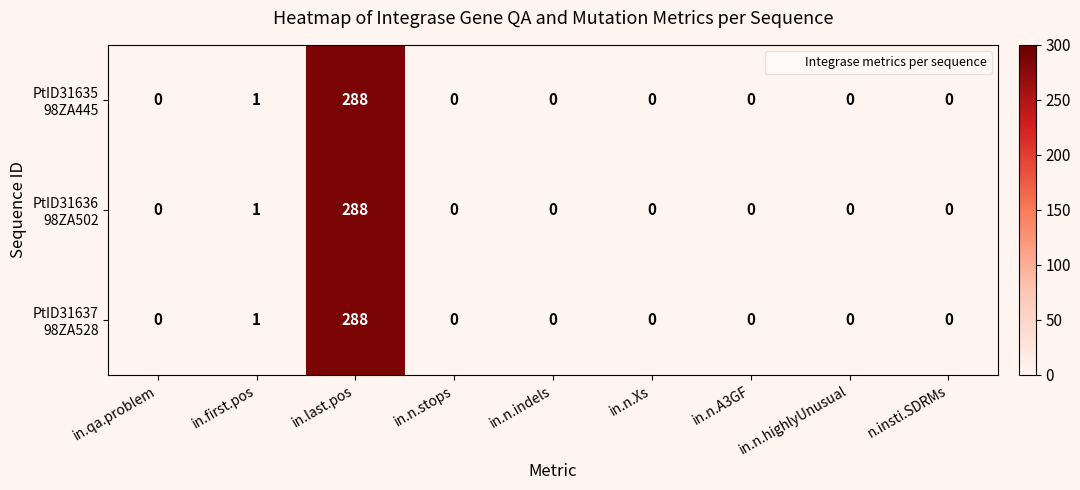

What is the total value across all series at in.last.pos?

864